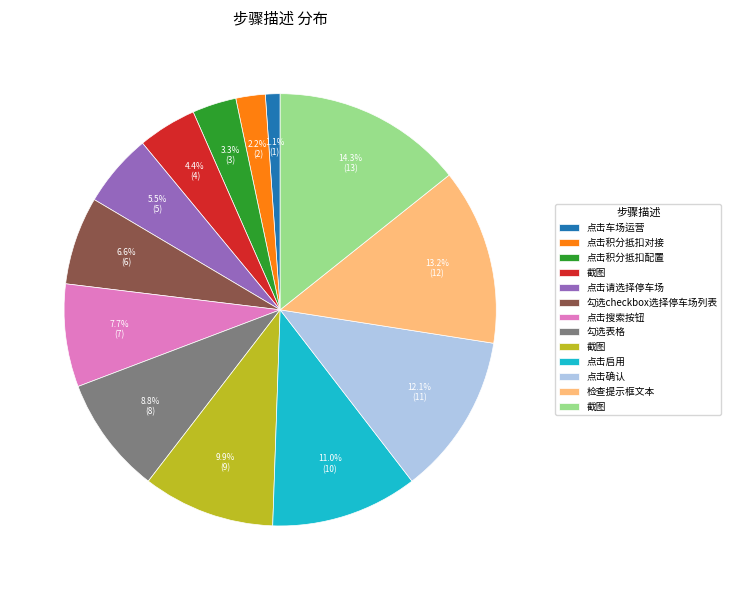

Is there any slice that represents more than half of the pie?

No